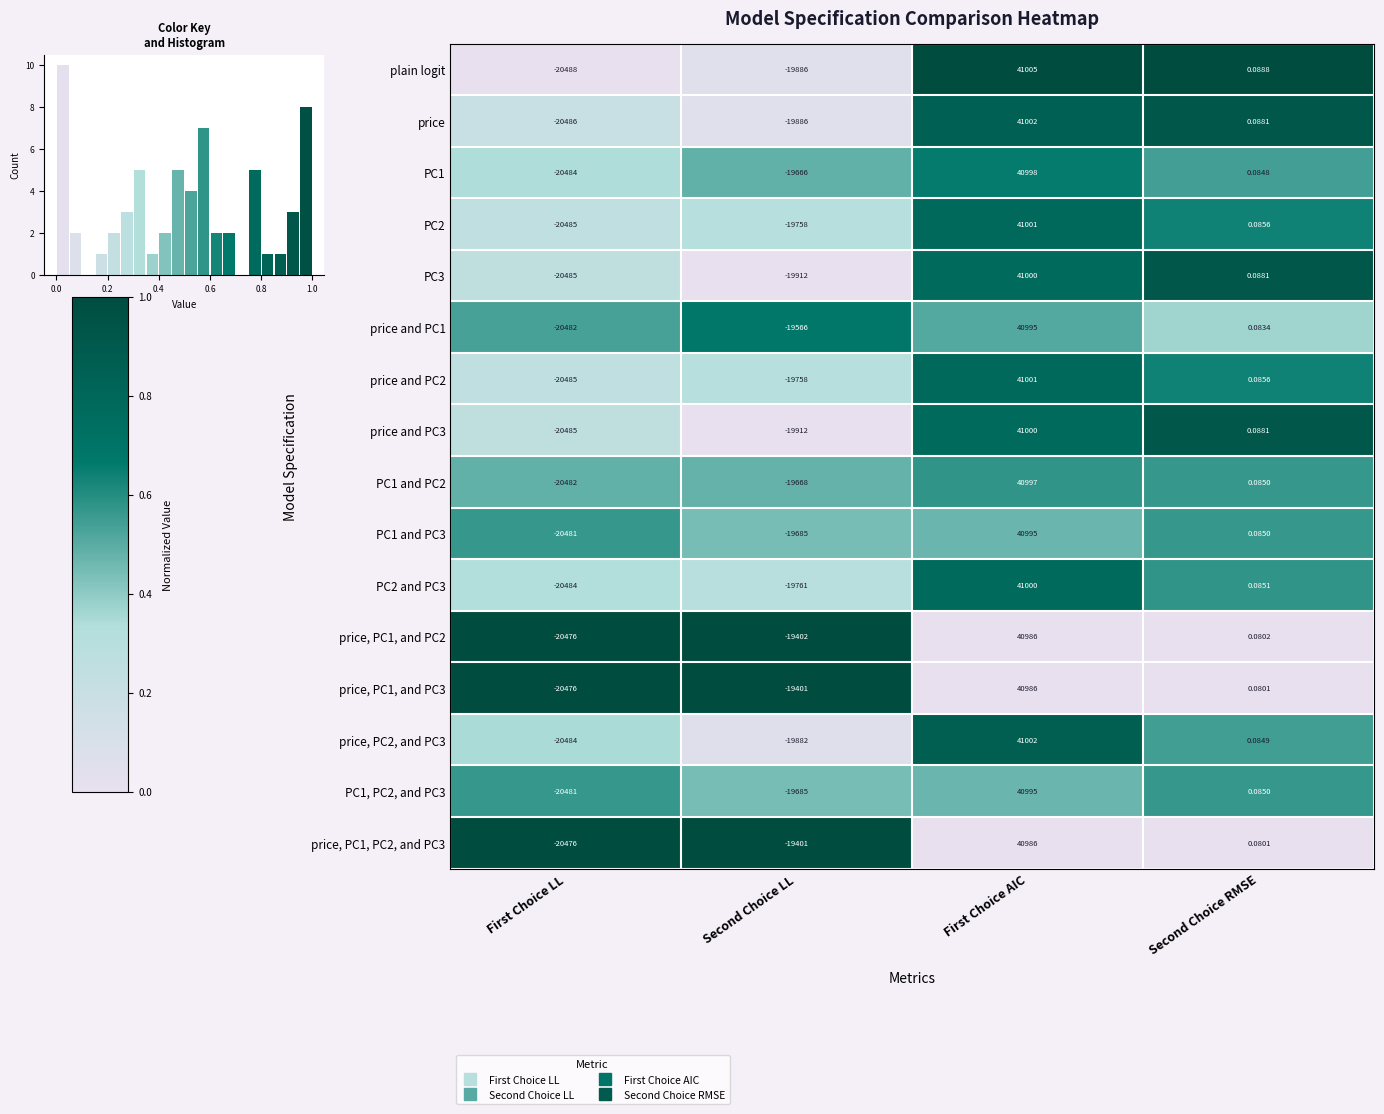

The price, PC1, and PC3 series shows 0.0 at First Choice AIC. True or false?

True